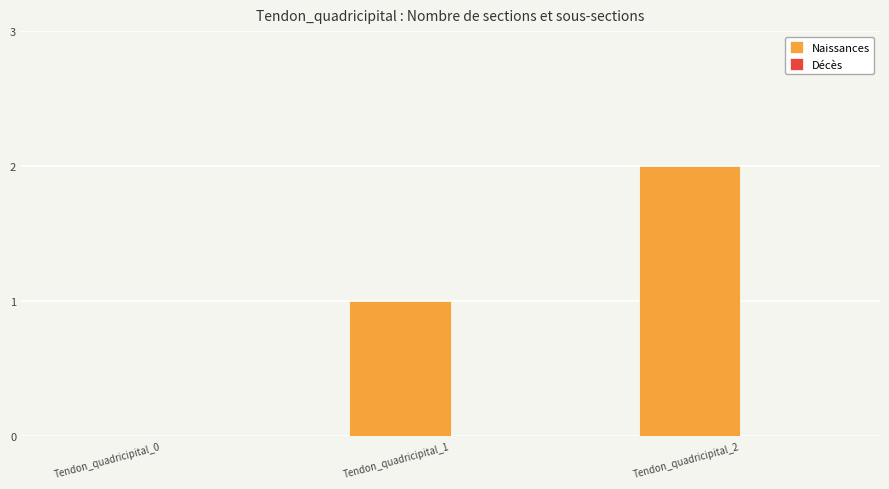

Which has a higher value, Tendon_quadricipital_2 or Tendon_quadricipital_0?

Tendon_quadricipital_2